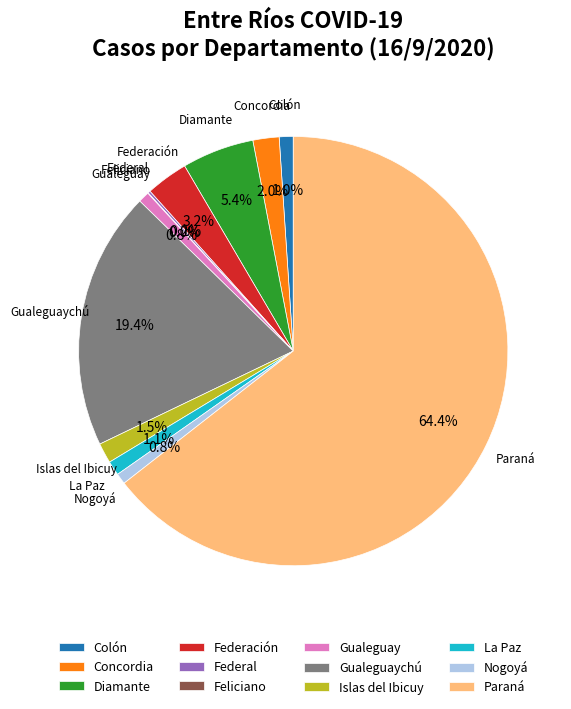

Which has a higher value, Concordia or Federación?

Federación